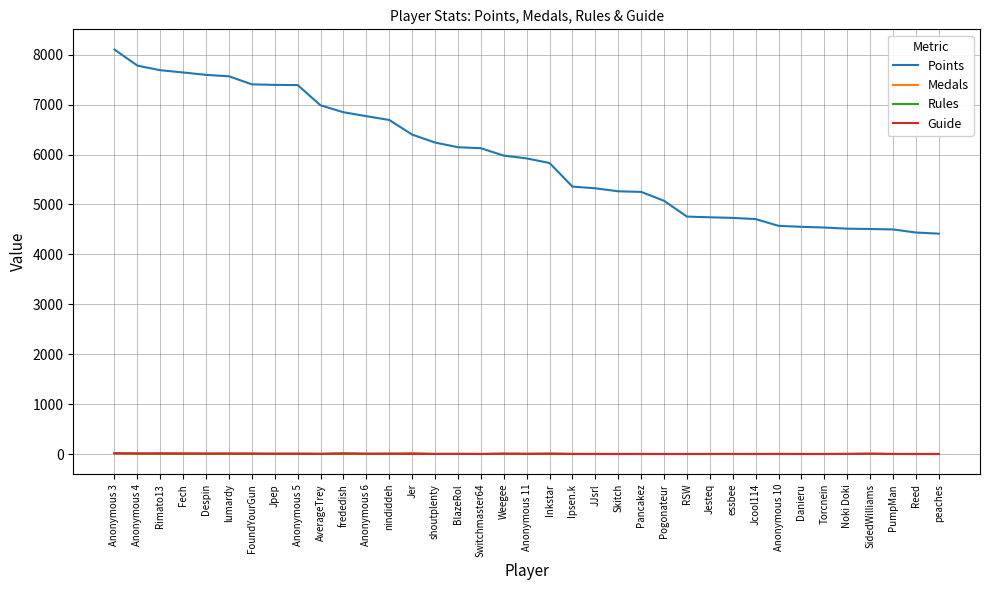

Which category has the highest value in the Points series?

Anonymous 3